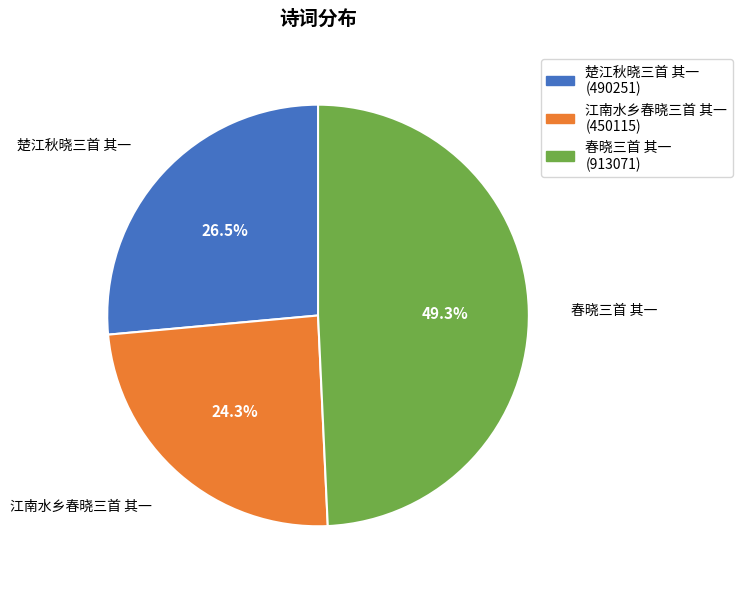

Approximately how many times larger is the value at 楚江秋晓三首 其一 (490251) compared to 春晓三首 其一 (913071)?

0.5